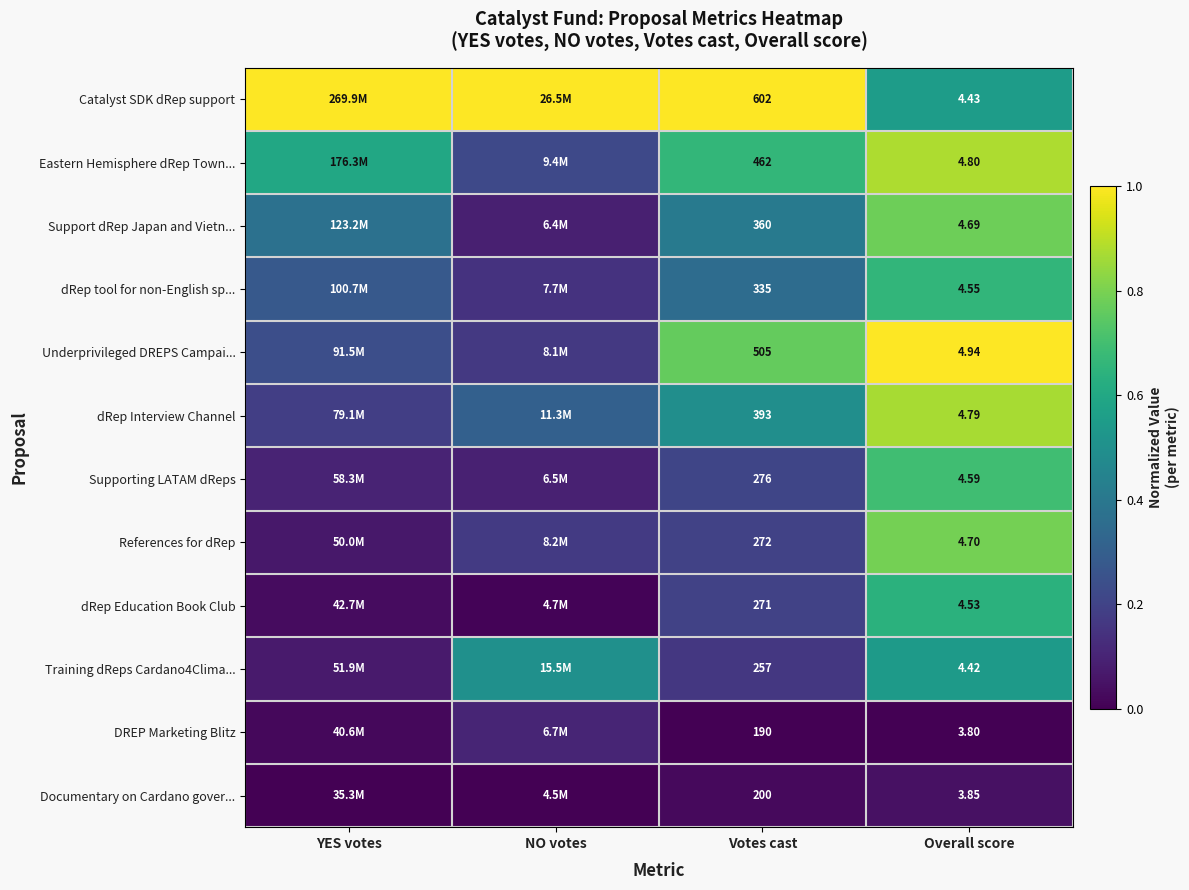

Rank the series by their maximum value, from lowest to highest.

Documentary on Cardano gover..., DREP Marketing Blitz, Training dReps Cardano4Clima..., dRep Education Book Club, dRep tool for non-English sp..., Supporting LATAM dReps, Support dRep Japan and Vietn..., References for dRep, dRep Interview Channel, Eastern Hemisphere dRep Town..., Catalyst SDK dRep support, Underprivileged DREPS Campai...